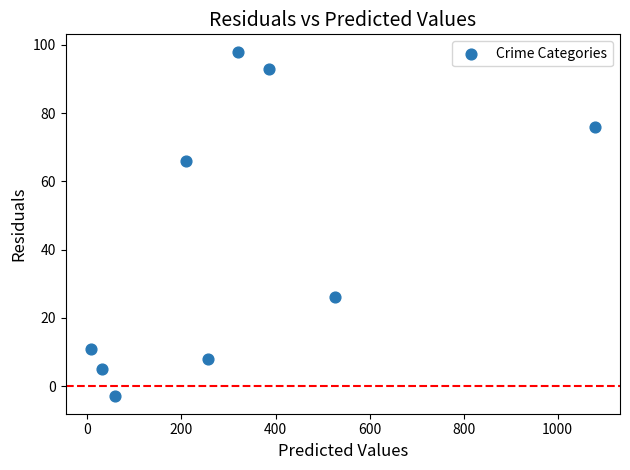

What is the range of Y values (max minus min)?

101